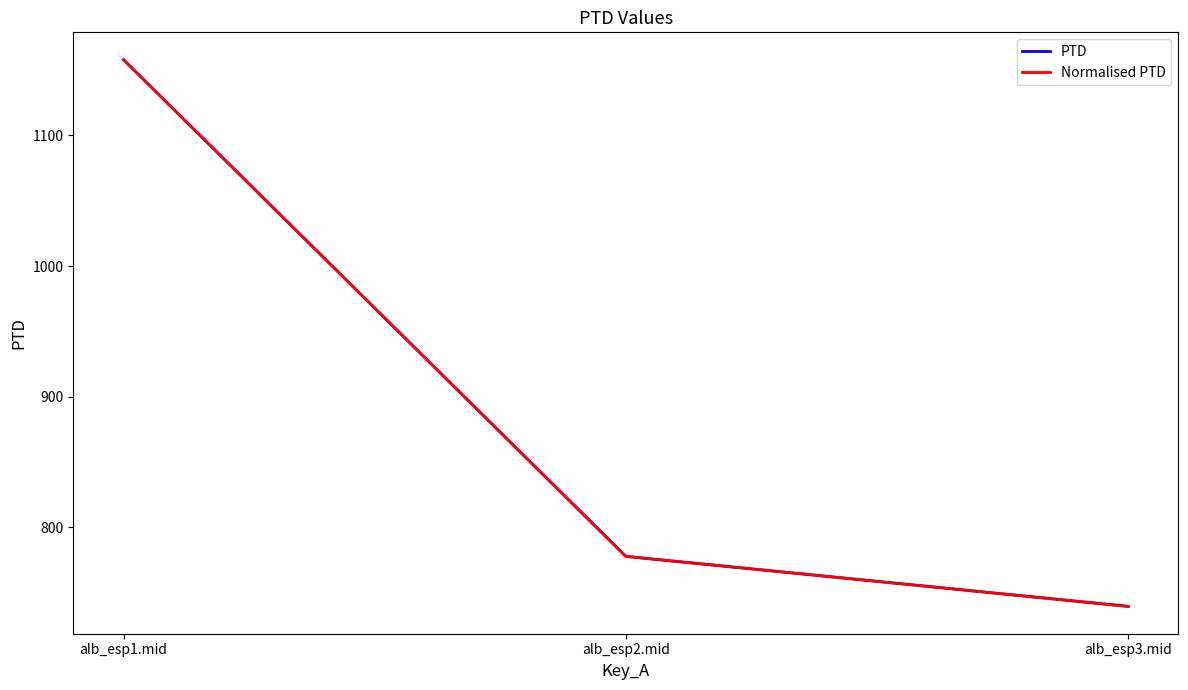

What is the value of the Normalised PTD point at the 3rd from the left?

739.6